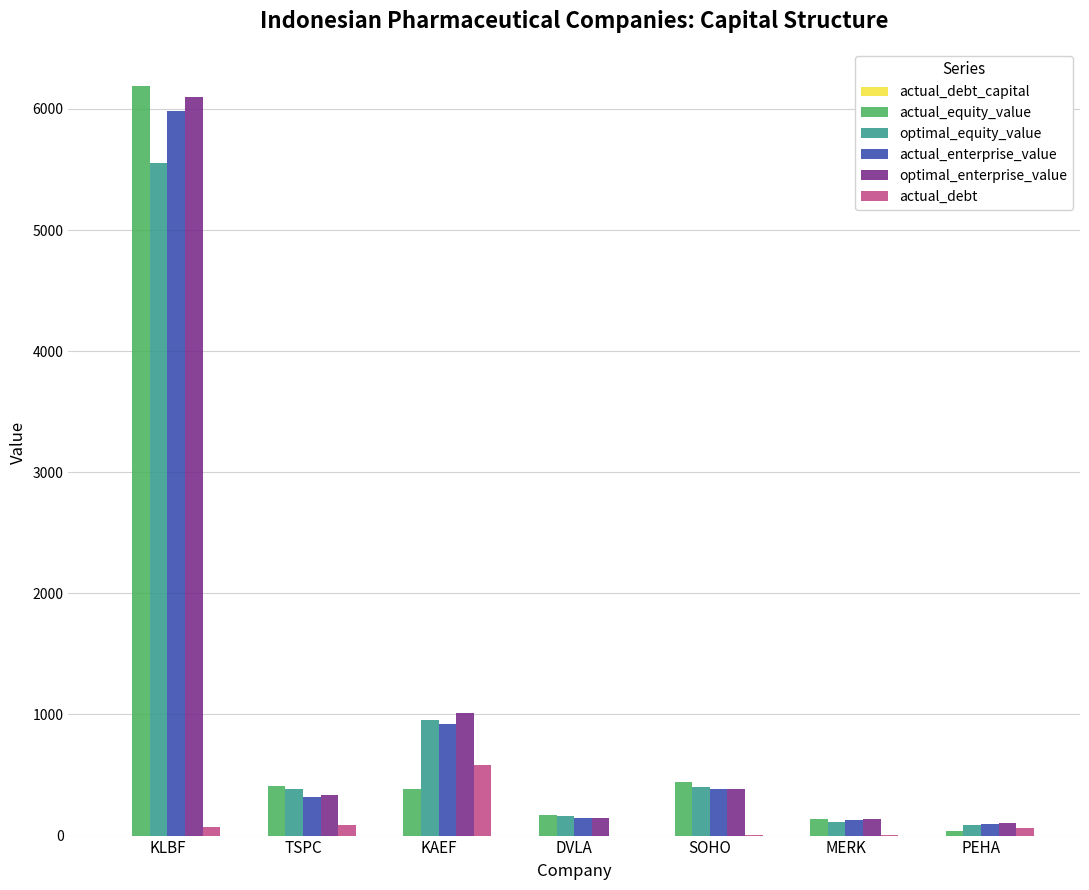

At which category is the sum across all series the highest?

KLBF